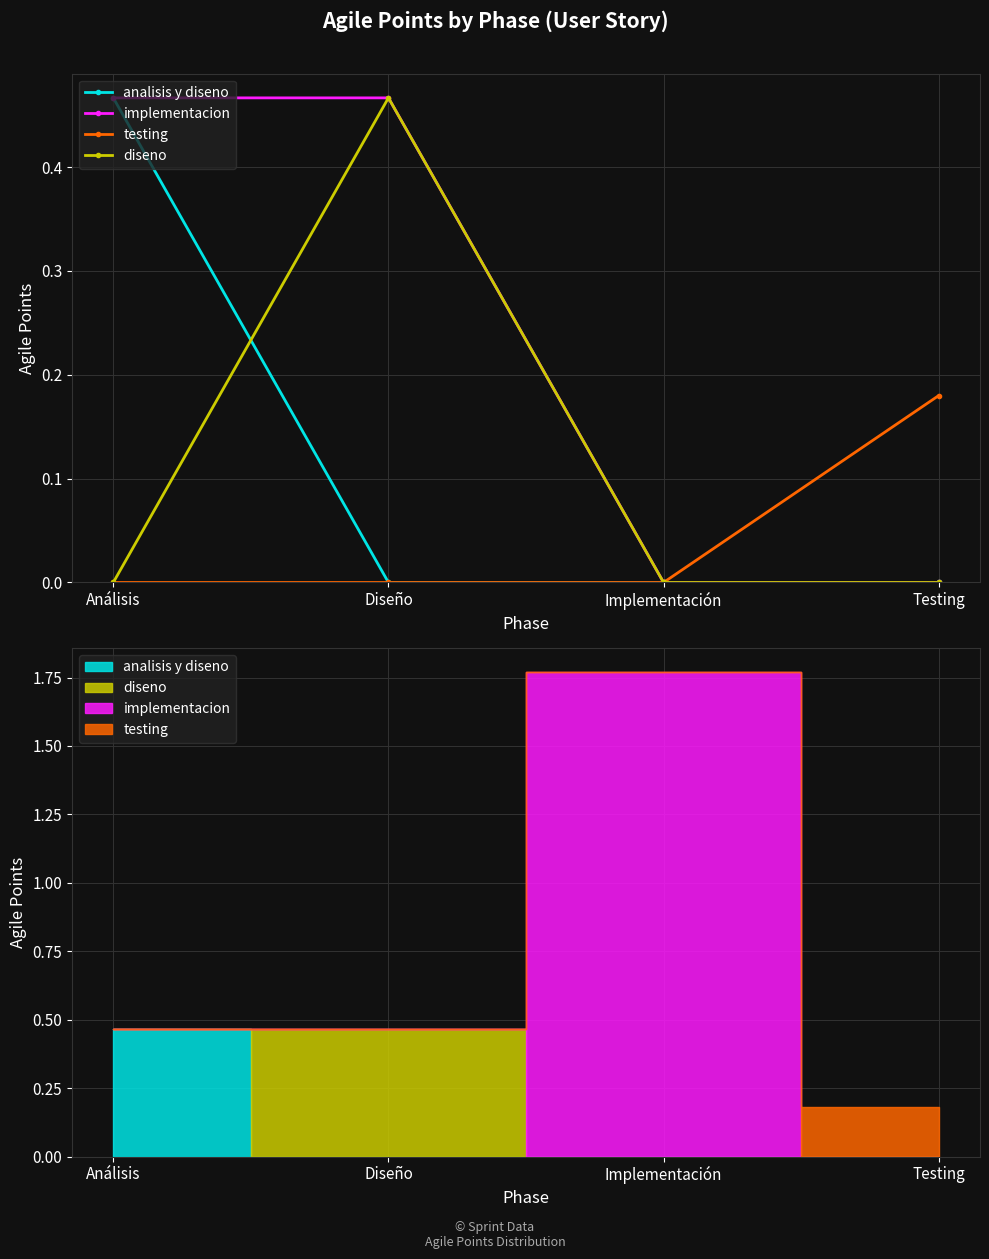

What is the total value across all series at Análisis?

0.9